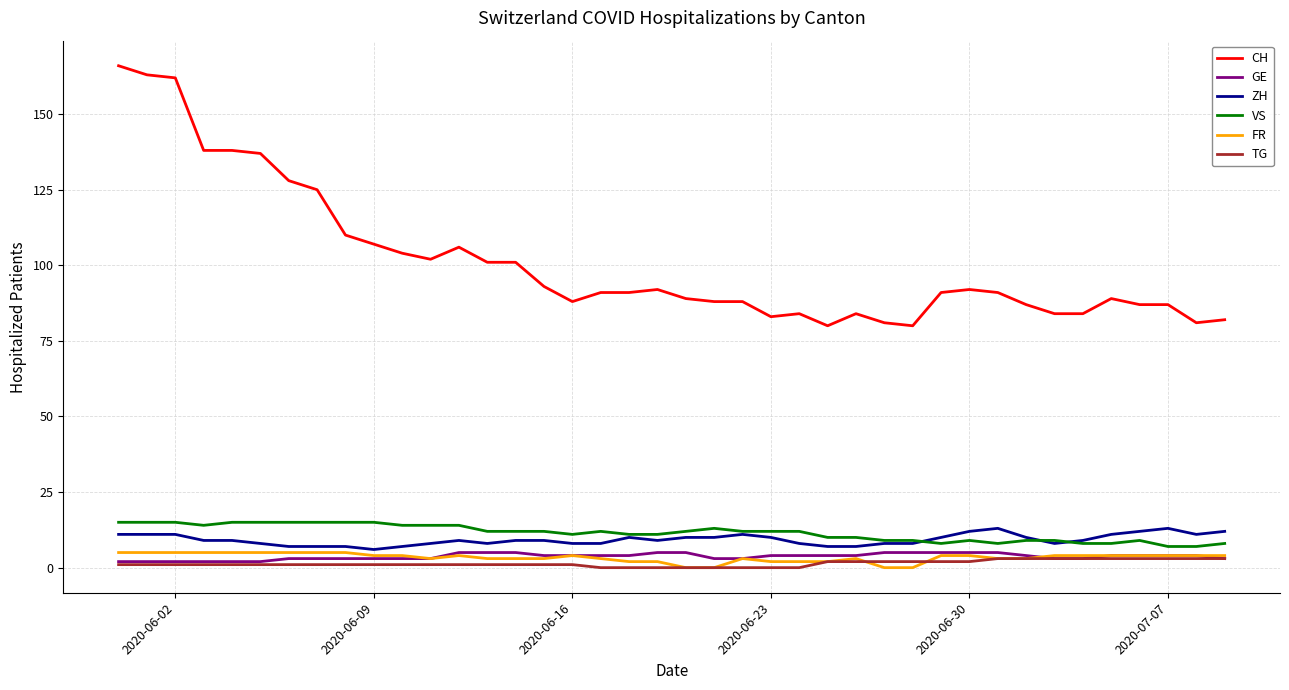

Which series has the largest range (max minus min)?

CH